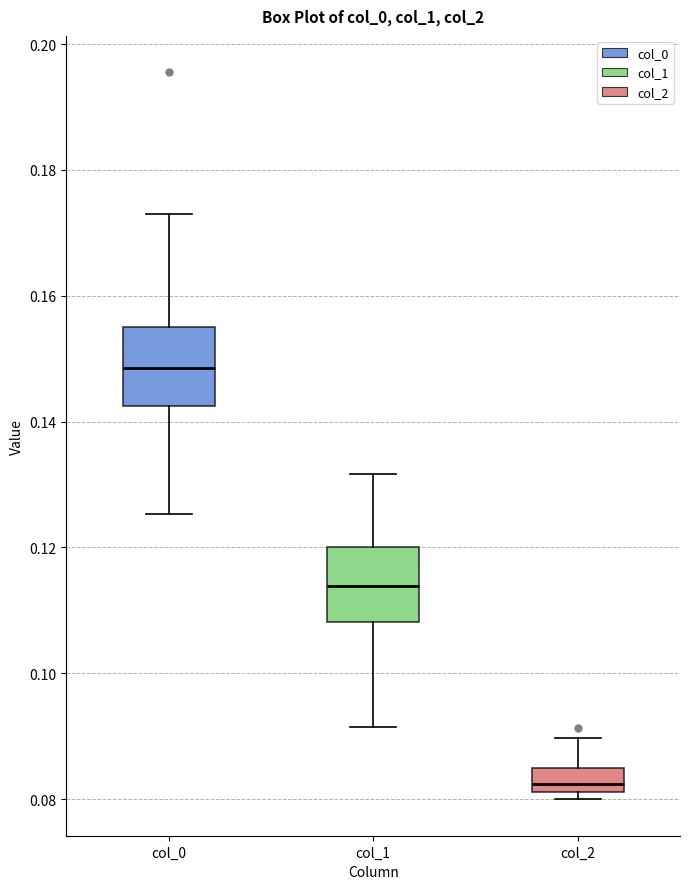

Where does the upper whisker of the box for col_1 end on the y-axis? The values are not printed on the chart, so give them approximately, as read against the axis.

0.132